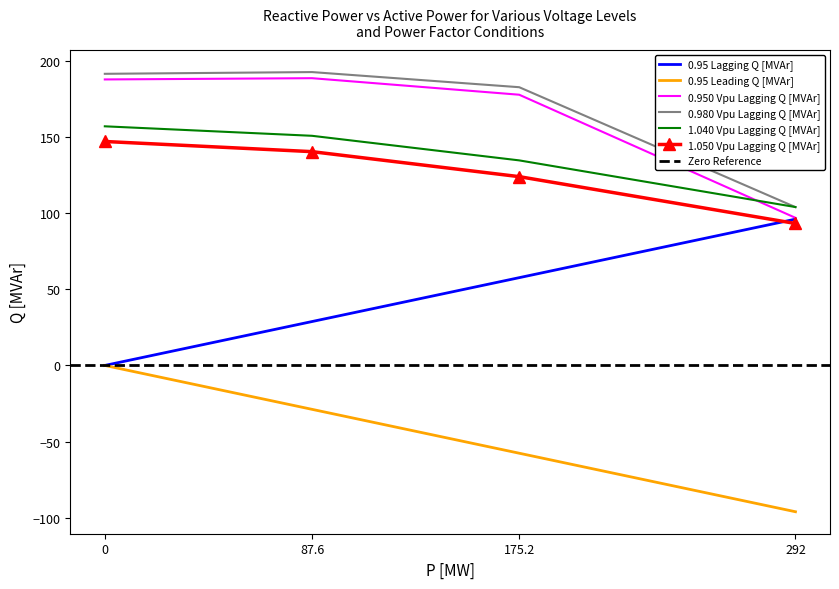

Between 292 and 0, which is larger?

292